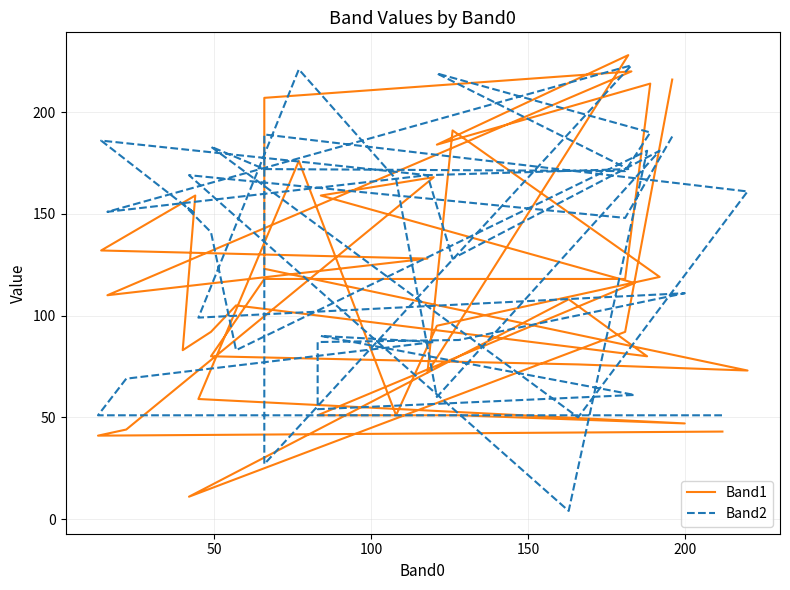

What are all the series names shown in the legend?

Band1, Band2